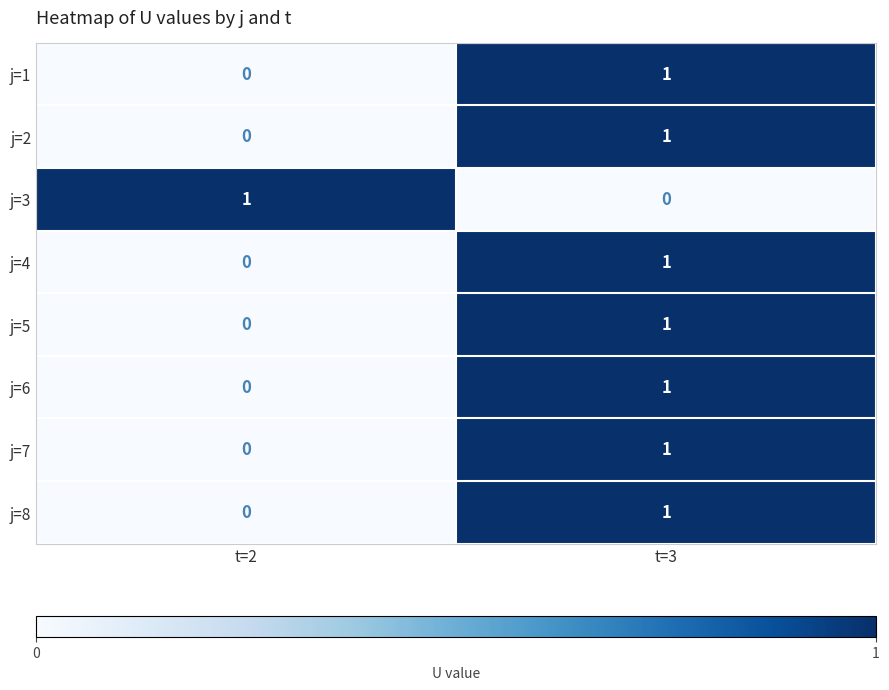

Which category has the lowest value in the j=1 series?

t=2